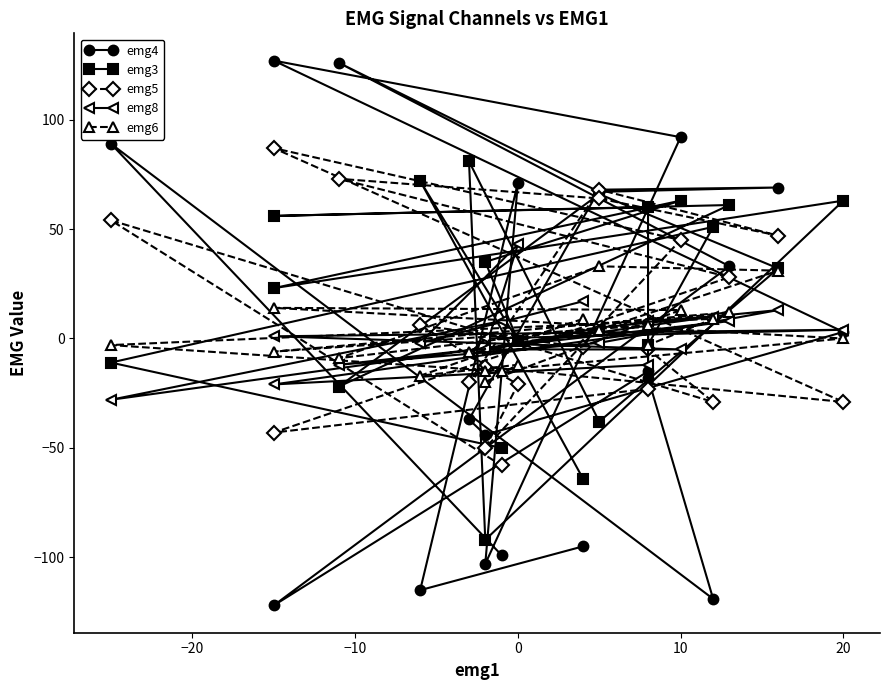

At which category does emg8 reach its first local peak?

−10